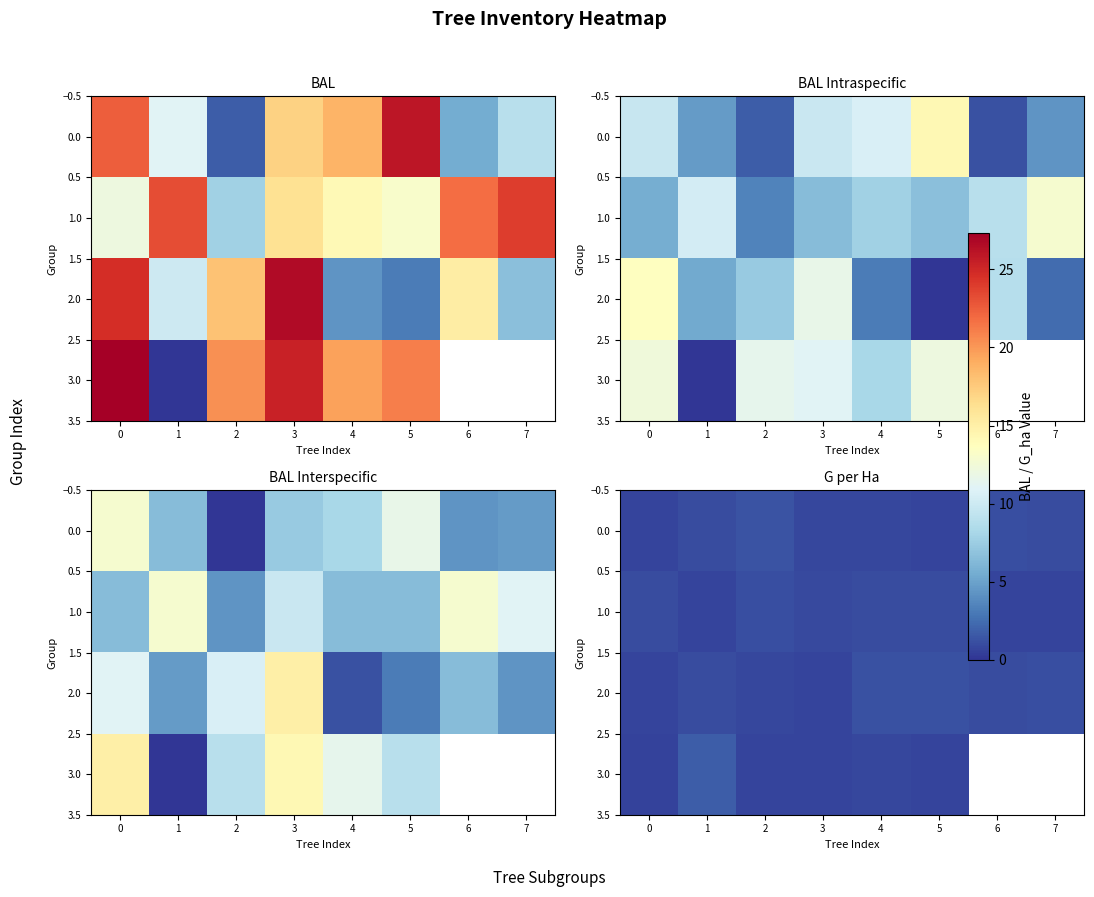

List the series in order of their peak value, highest first.

3.0, 0.0, 2.0, 1.0